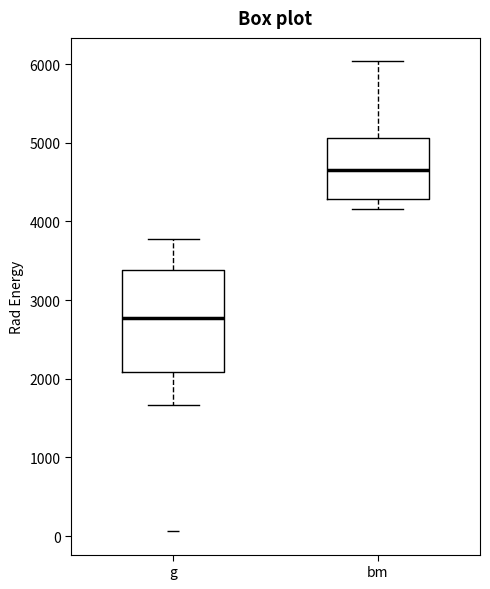

Which box has the lowest median line?

g